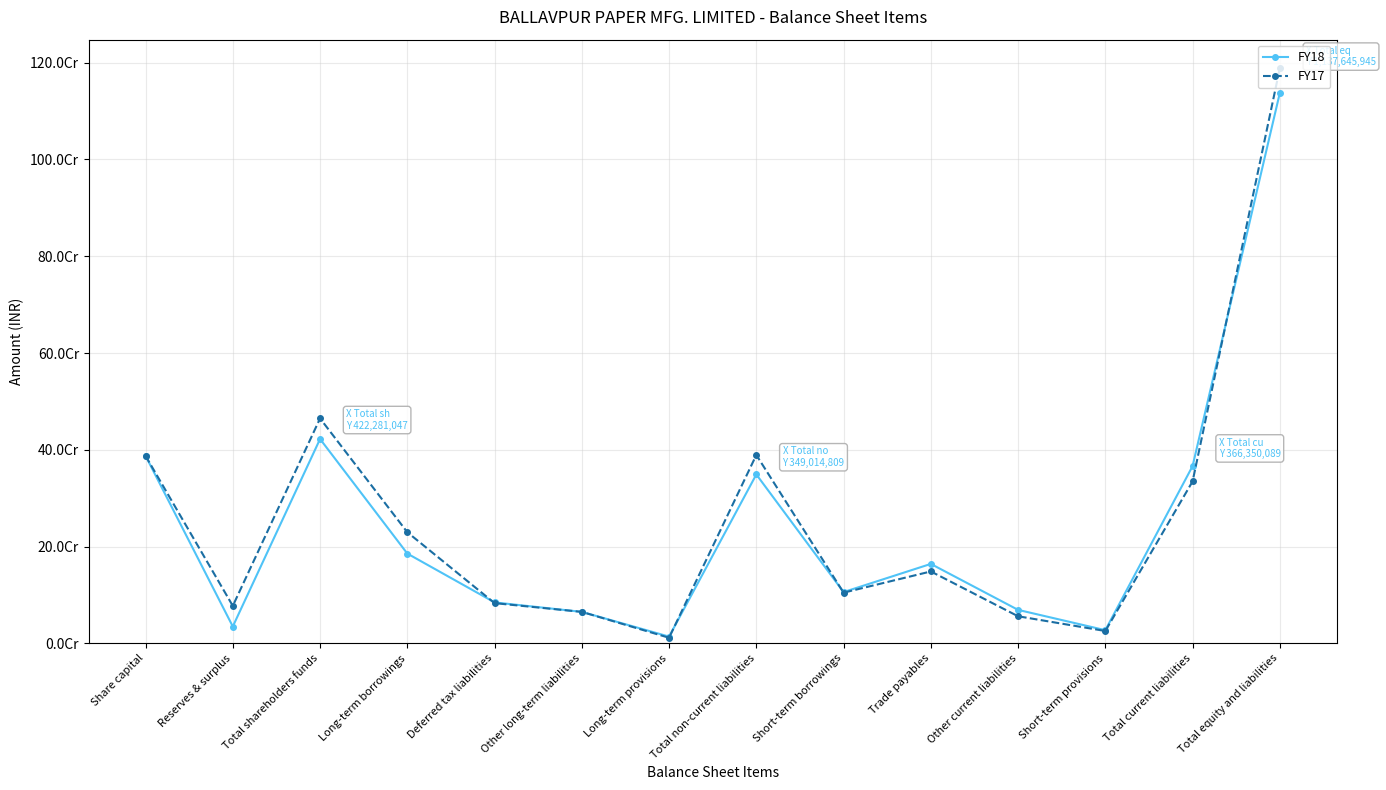

At which category does FY18 reach its first local valley?

Reserves & surplus